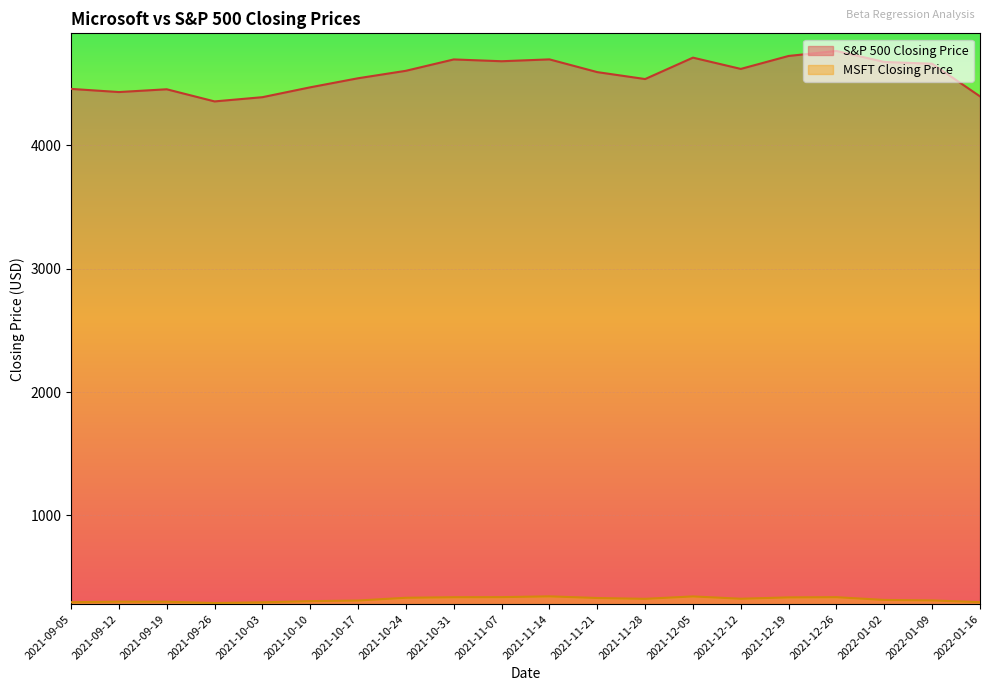

At 2021-09-05, list the series in order from smallest to largest.

MSFT Closing Price, S&P 500 Closing Price